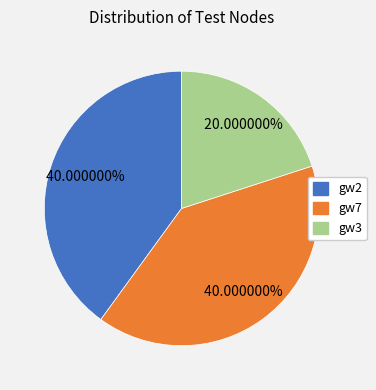

What percentage do gw3 and gw7 together represent?

60.0%